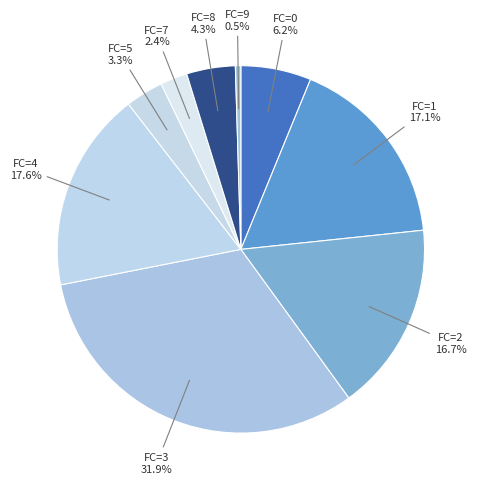

How many slices are in this pie chart?

9